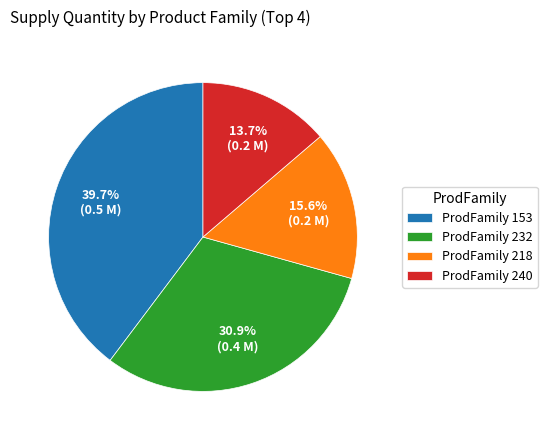

Rank the categories by value from highest to lowest.

ProdFamily 153, ProdFamily 232, ProdFamily 218, ProdFamily 240